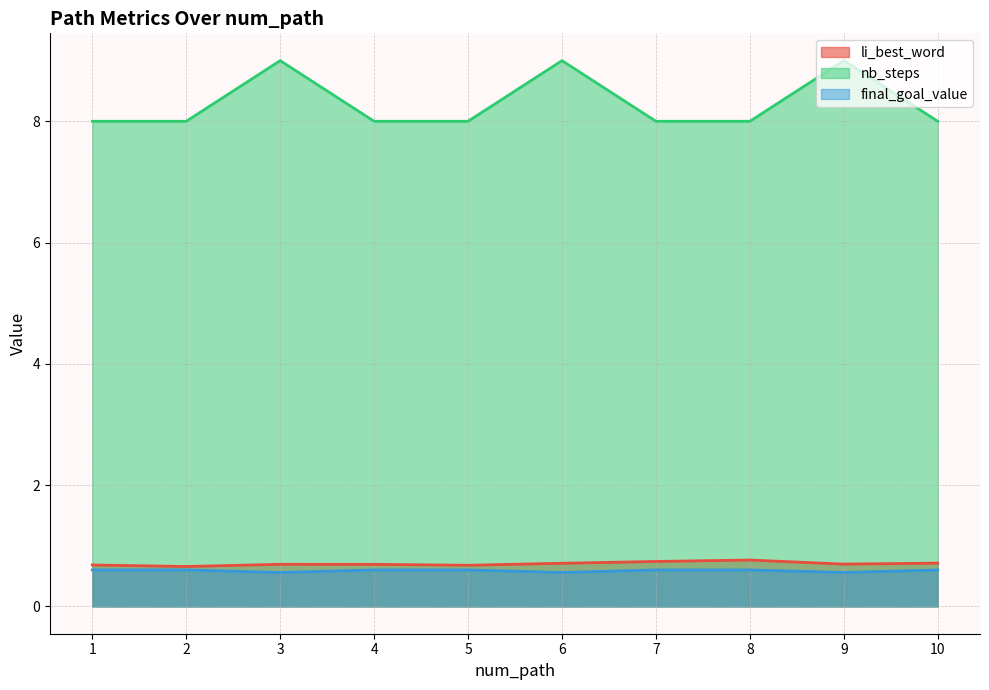

Which category has the highest value in the nb_steps series?

3